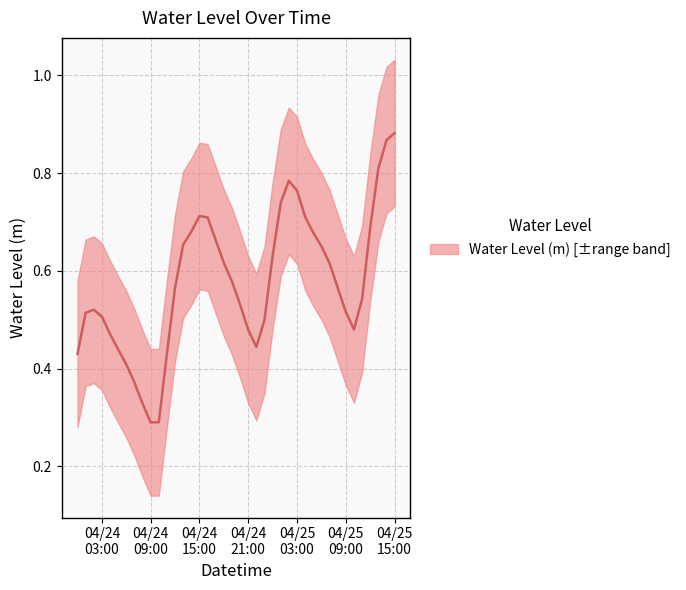

What is the minimum value shown in the chart?

0.3